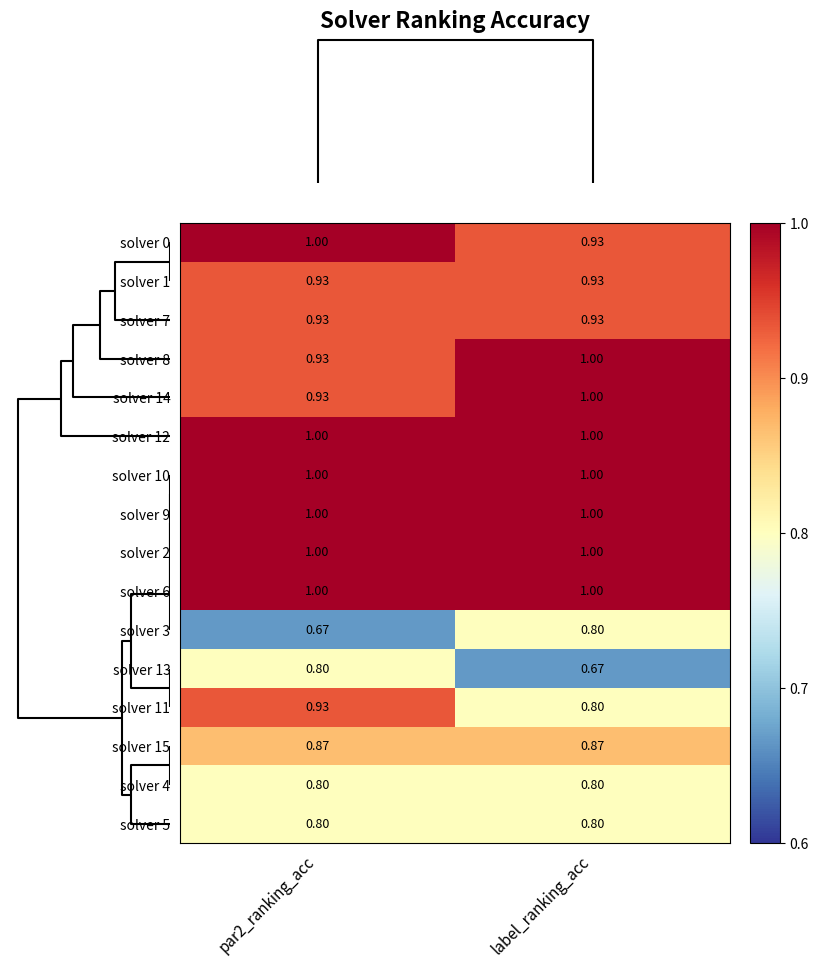

Is the value of solver 9 at par2_ranking_acc greater than the value of solver 13 at label_ranking_acc?

Yes